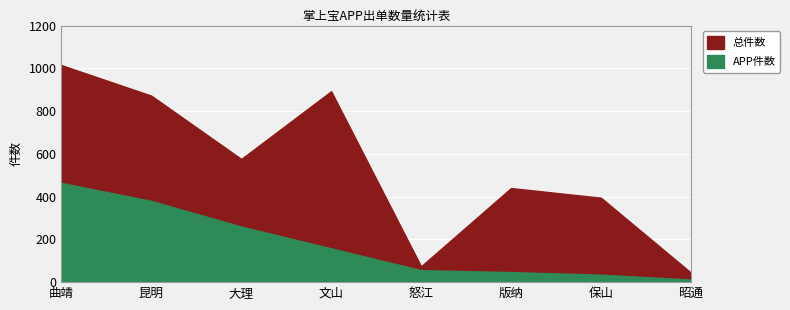

What is the total value across all series at 文山?

1051